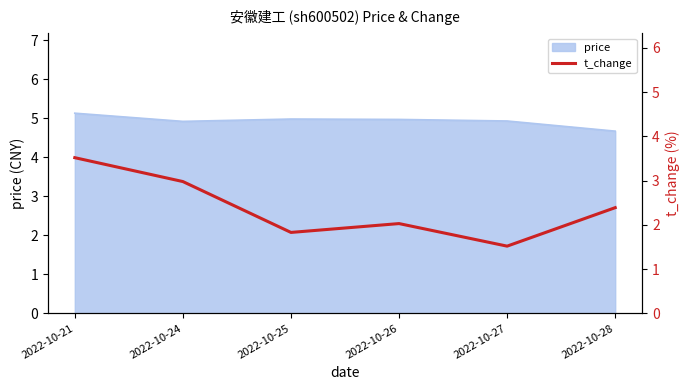

What is the value of the 6th point from the left?

2.4